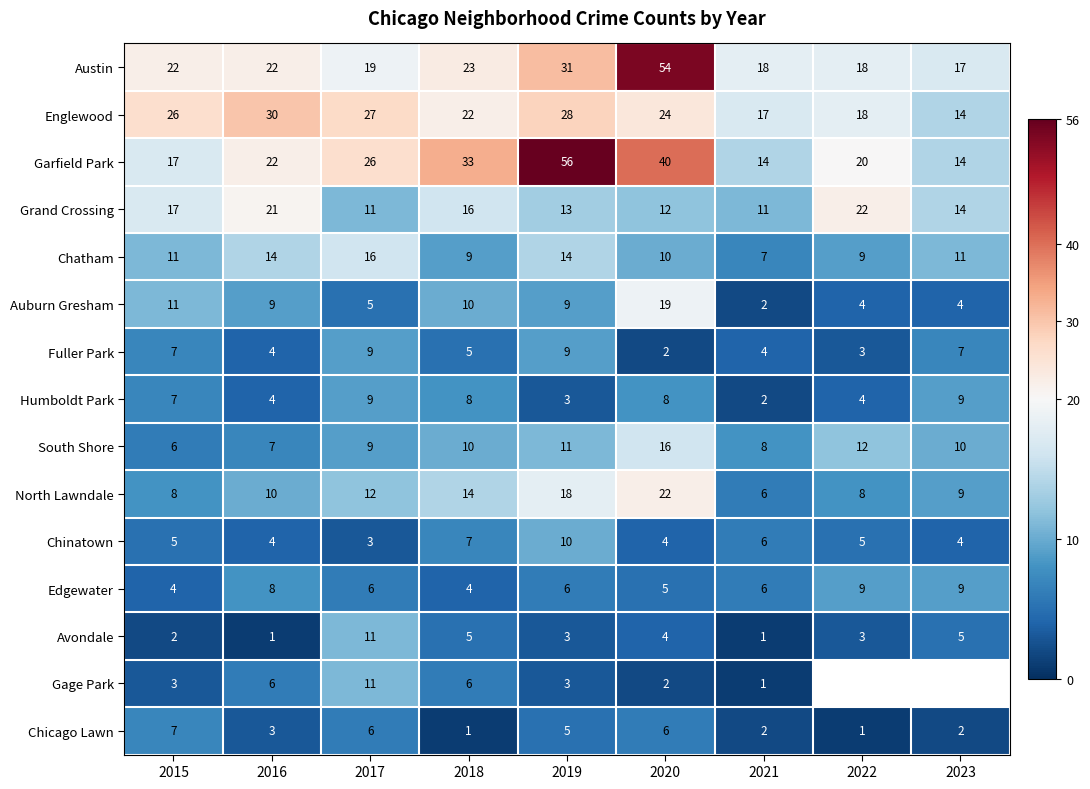

What is the highest value of the Austin series?

54.0